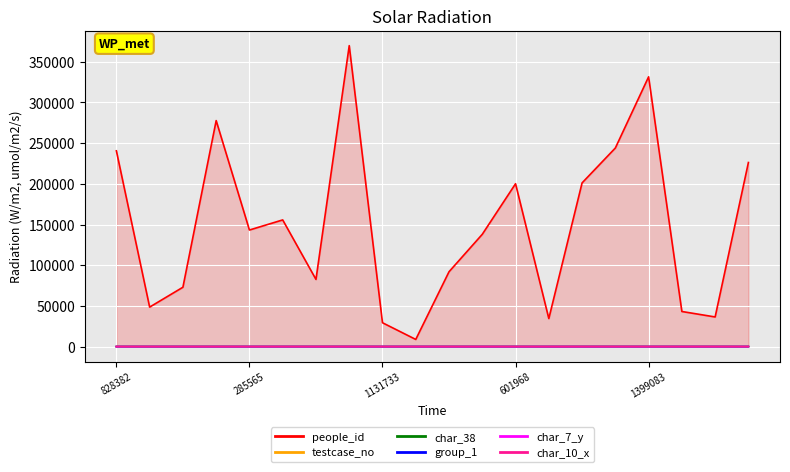

What is the spread (max minus min) of values at 1131733?

29300